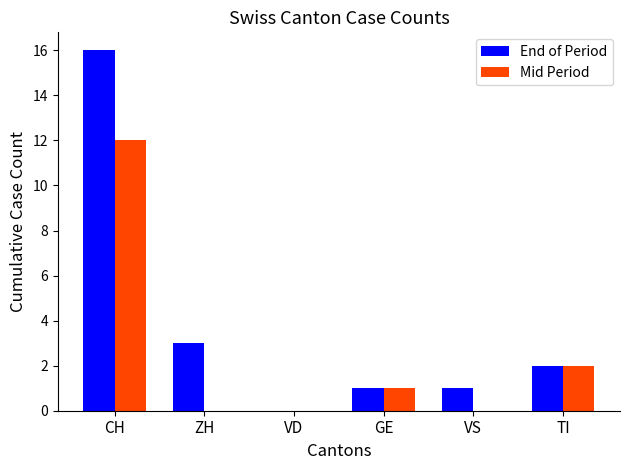

How many categories are shown in the chart?

6